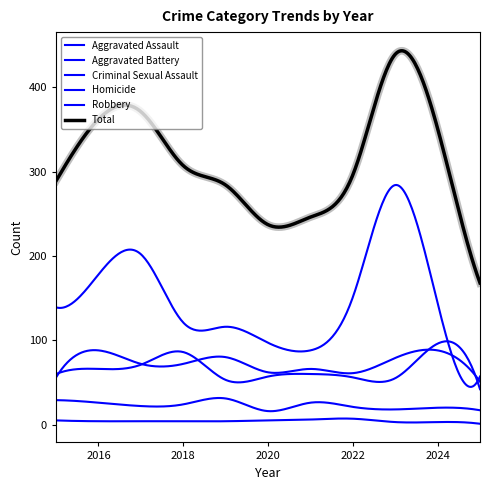

Which series has the widest spread of values?

Total